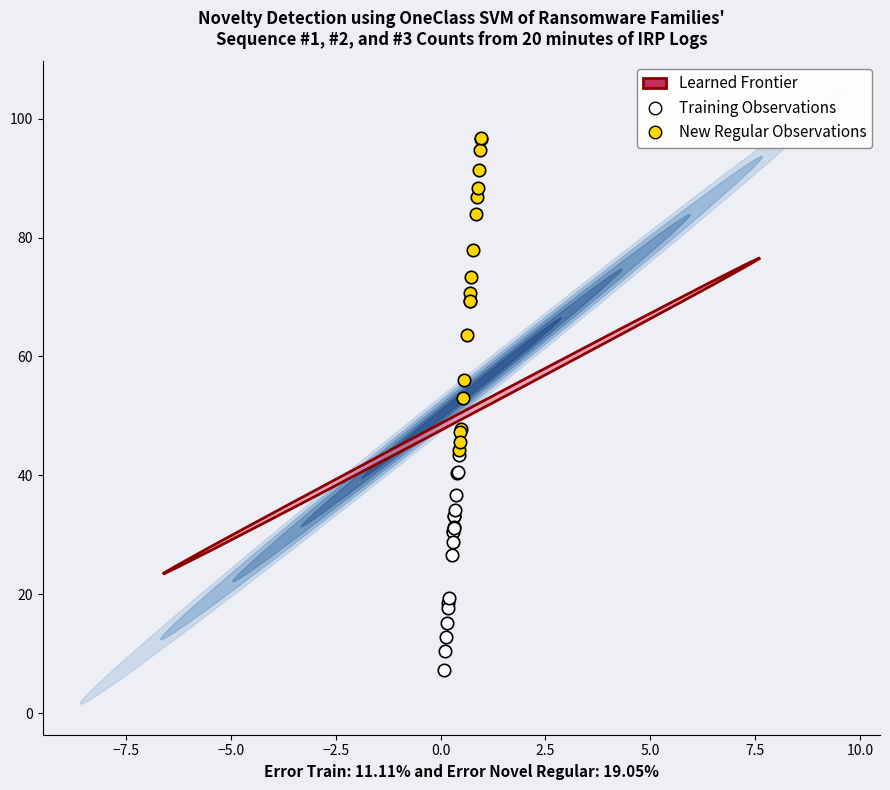

Which series contains the lowest Y value?

Training Observations